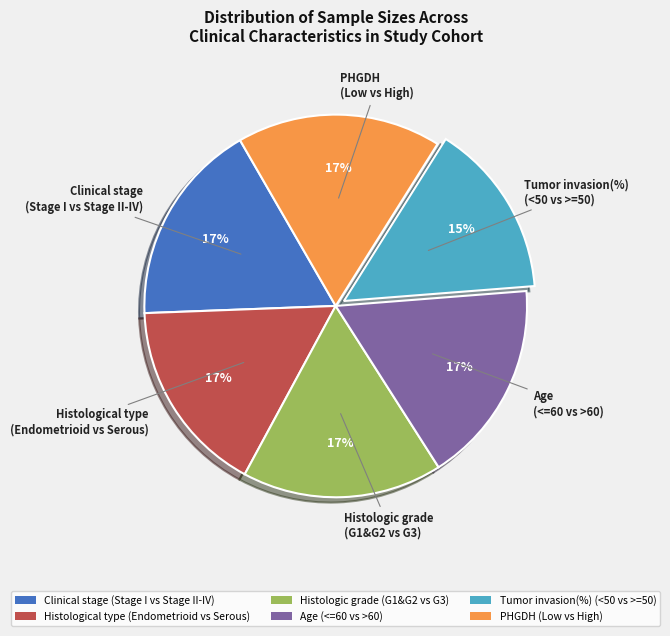

Which category has the smallest portion of the pie?

Tumor invasion(%) (<50 vs >=50)